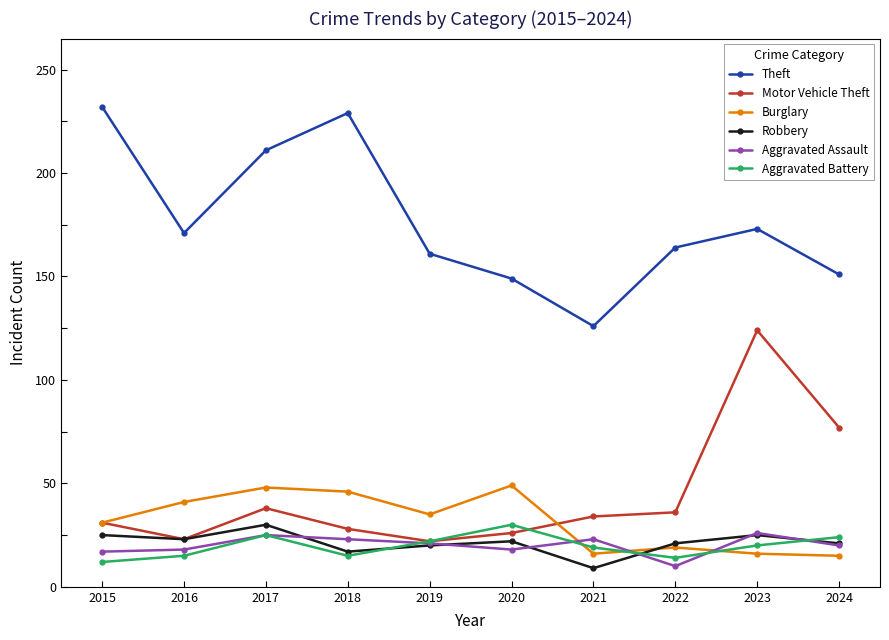

What is the difference between the second highest and minimum values in the Motor Vehicle Theft series?

55